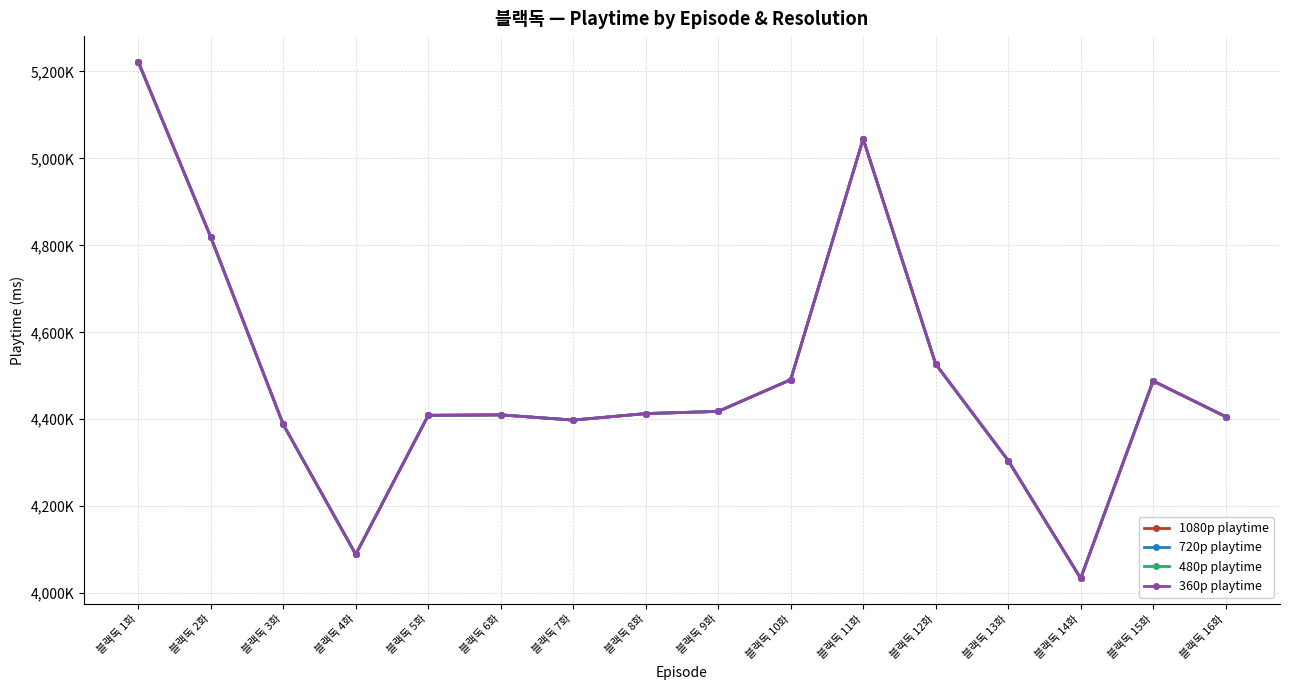

True or false: 480p playtime has more than 1 points higher than both neighbors.

True